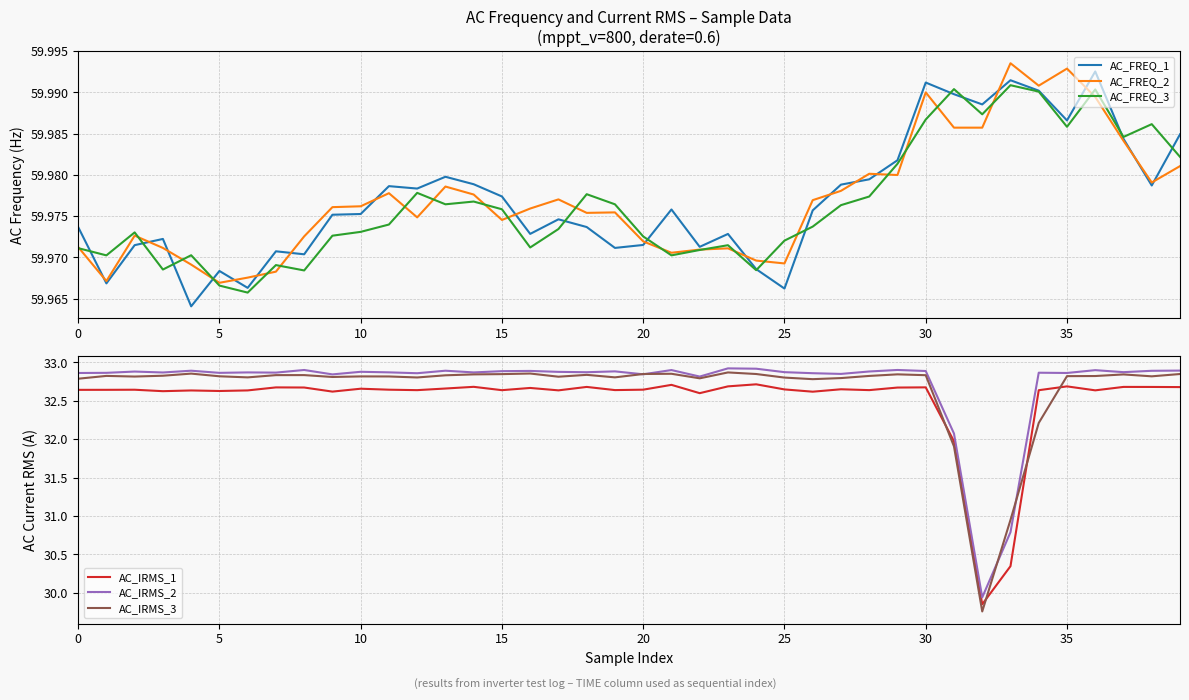

Reading left to right, transcribe all the data shown in this chart.

AC_FREQ_1: 60.0	60.0	60.0	60.0	60.0	60.0	60.0	60.0	60.0	60.0	60.0	60.0	60.0	60.0	60.0	60.0	60.0	60.0	60.0	60.0	60.0	60.0	60.0	60.0	60.0	60.0	60.0	60.0	60.0	60.0	60.0	60.0	60.0	60.0	60.0	60.0	60.0	60.0	60.0	60.0
AC_FREQ_2: 60.0	60.0	60.0	60.0	60.0	60.0	60.0	60.0	60.0	60.0	60.0	60.0	60.0	60.0	60.0	60.0	60.0	60.0	60.0	60.0	60.0	60.0	60.0	60.0	60.0	60.0	60.0	60.0	60.0	60.0	60.0	60.0	60.0	60.0	60.0	60.0	60.0	60.0	60.0	60.0
AC_FREQ_3: 60.0	60.0	60.0	60.0	60.0	60.0	60.0	60.0	60.0	60.0	60.0	60.0	60.0	60.0	60.0	60.0	60.0	60.0	60.0	60.0	60.0	60.0	60.0	60.0	60.0	60.0	60.0	60.0	60.0	60.0	60.0	60.0	60.0	60.0	60.0	60.0	60.0	60.0	60.0	60.0
AC_IRMS_1: 32.6	32.6	32.6	32.6	32.6	32.6	32.6	32.7	32.7	32.6	32.7	32.6	32.6	32.7	32.7	32.6	32.7	32.6	32.7	32.6	32.6	32.7	32.6	32.7	32.7	32.6	32.6	32.7	32.6	32.7	32.7	32.0	29.9	30.3	32.6	32.7	32.6	32.7	32.7	32.7
AC_IRMS_2: 32.9	32.9	32.9	32.9	32.9	32.9	32.9	32.9	32.9	32.8	32.9	32.9	32.9	32.9	32.9	32.9	32.9	32.9	32.9	32.9	32.8	32.9	32.8	32.9	32.9	32.9	32.9	32.9	32.9	32.9	32.9	32.1	29.9	30.8	32.9	32.9	32.9	32.9	32.9	32.9
AC_IRMS_3: 32.8	32.8	32.8	32.8	32.9	32.8	32.8	32.8	32.8	32.8	32.8	32.8	32.8	32.8	32.8	32.8	32.9	32.8	32.8	32.8	32.8	32.9	32.8	32.9	32.8	32.8	32.8	32.8	32.8	32.8	32.8	31.9	29.8	30.9	32.2	32.8	32.8	32.8	32.8	32.8